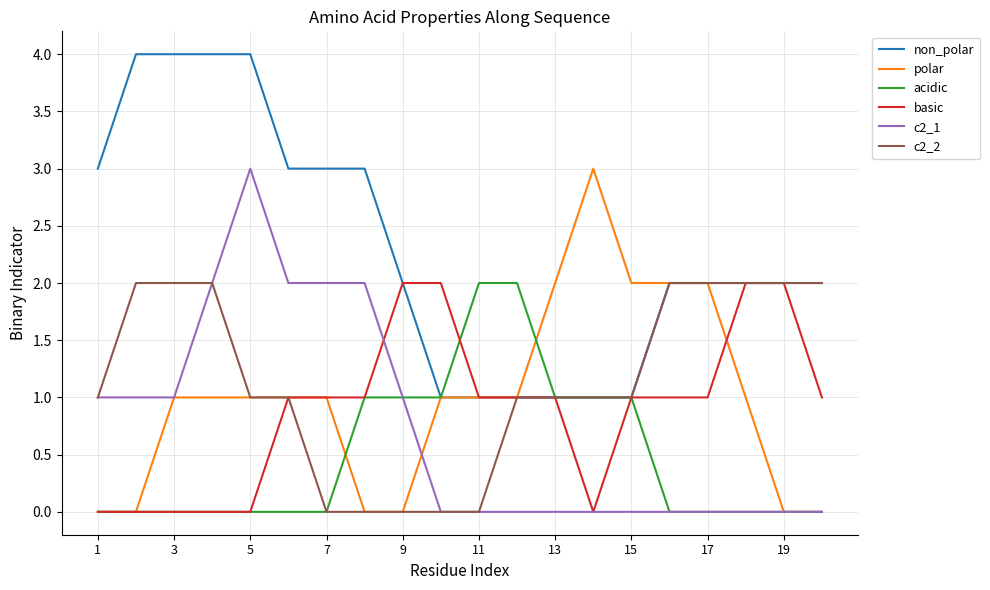

Which series has the largest total across all categories?

non_polar